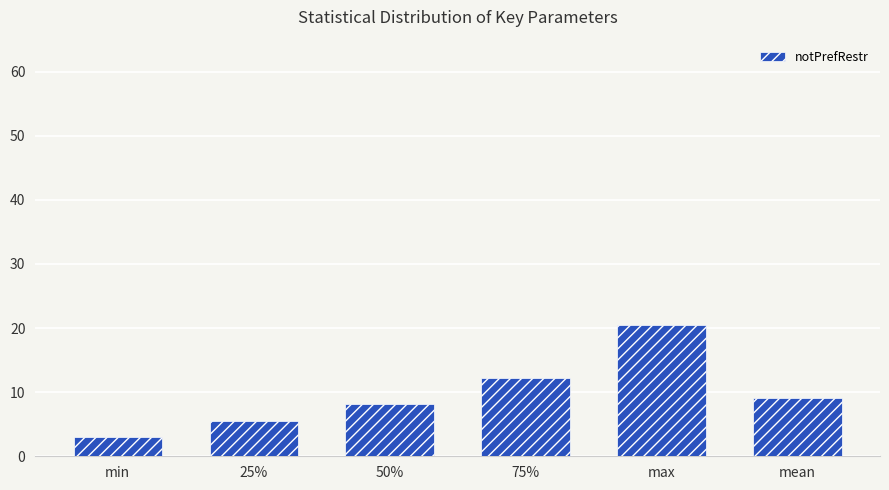

Which category has the lowest value across all series?

min